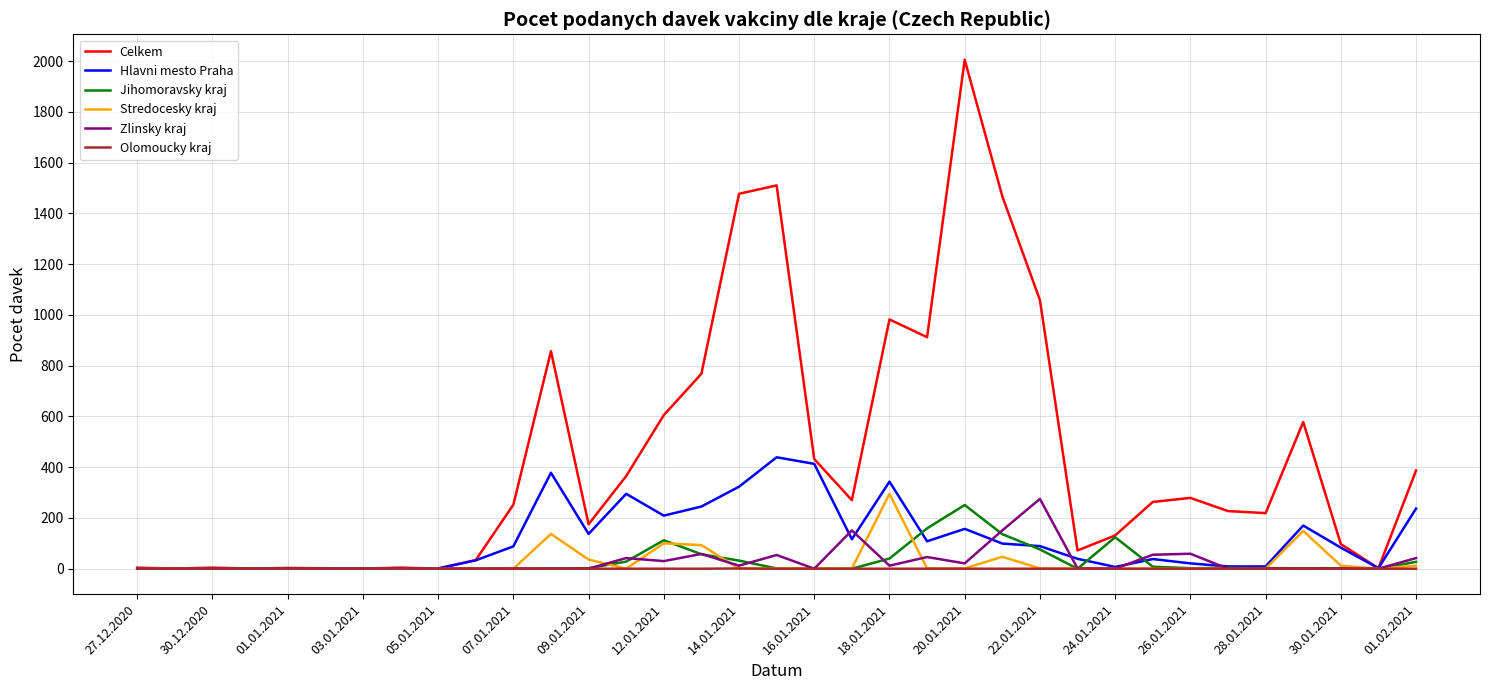

Rank the series by their maximum value, from lowest to highest.

Olomoucky kraj, Jihomoravsky kraj, Zlinsky kraj, Stredocesky kraj, Hlavni mesto Praha, Celkem